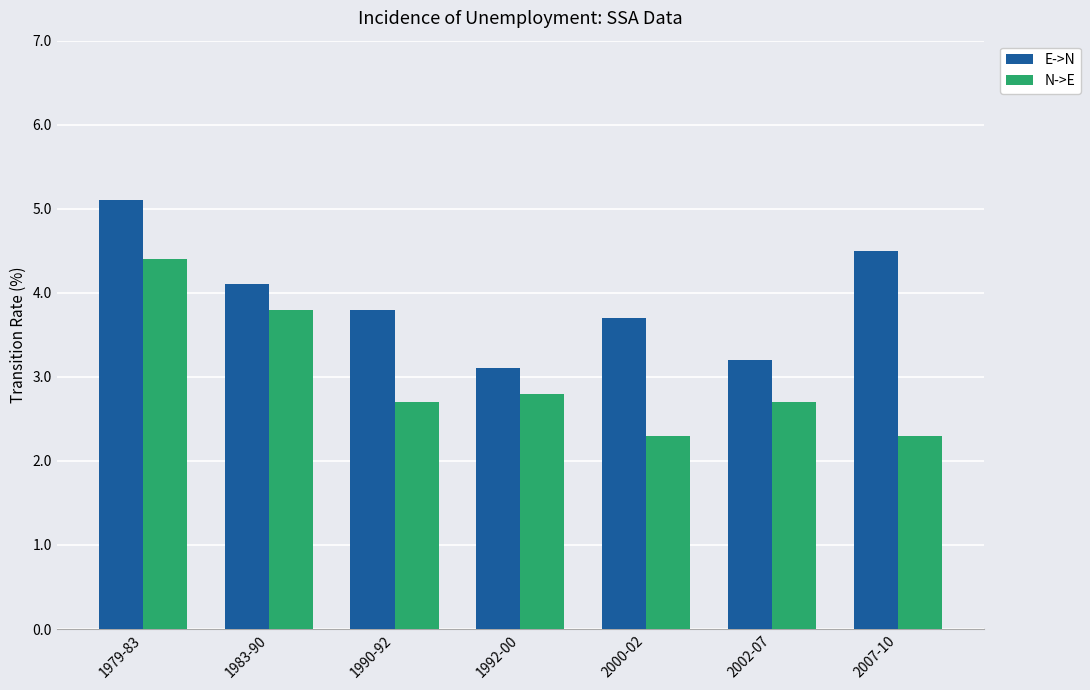

Which series changed the most between 1992-00 and 2007-10?

E->N